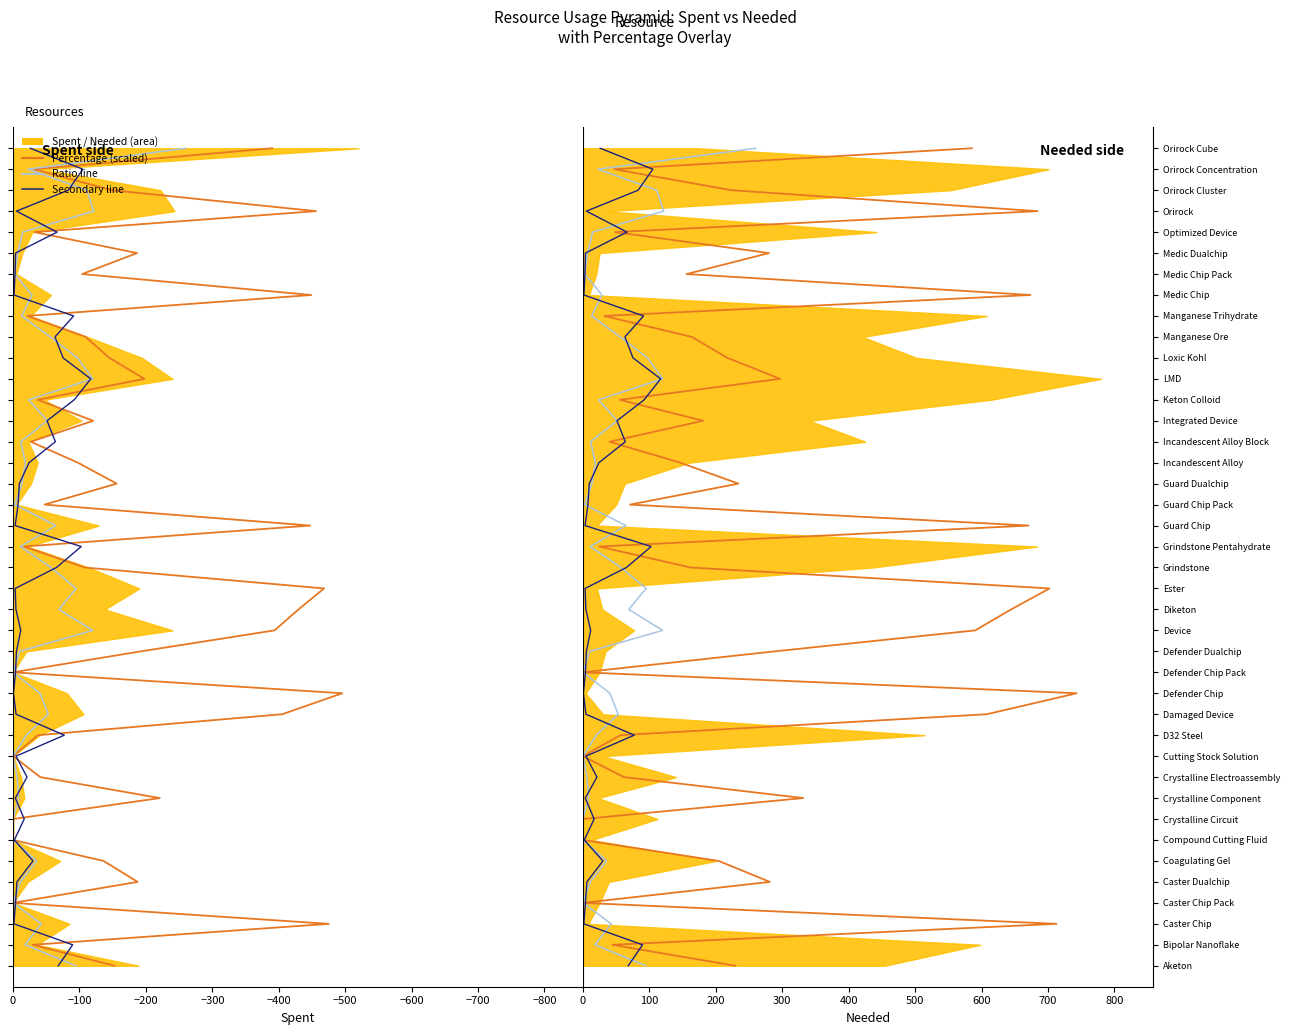

True or false: Percentage (left) and Needed Line (left) intersect in this chart.

False